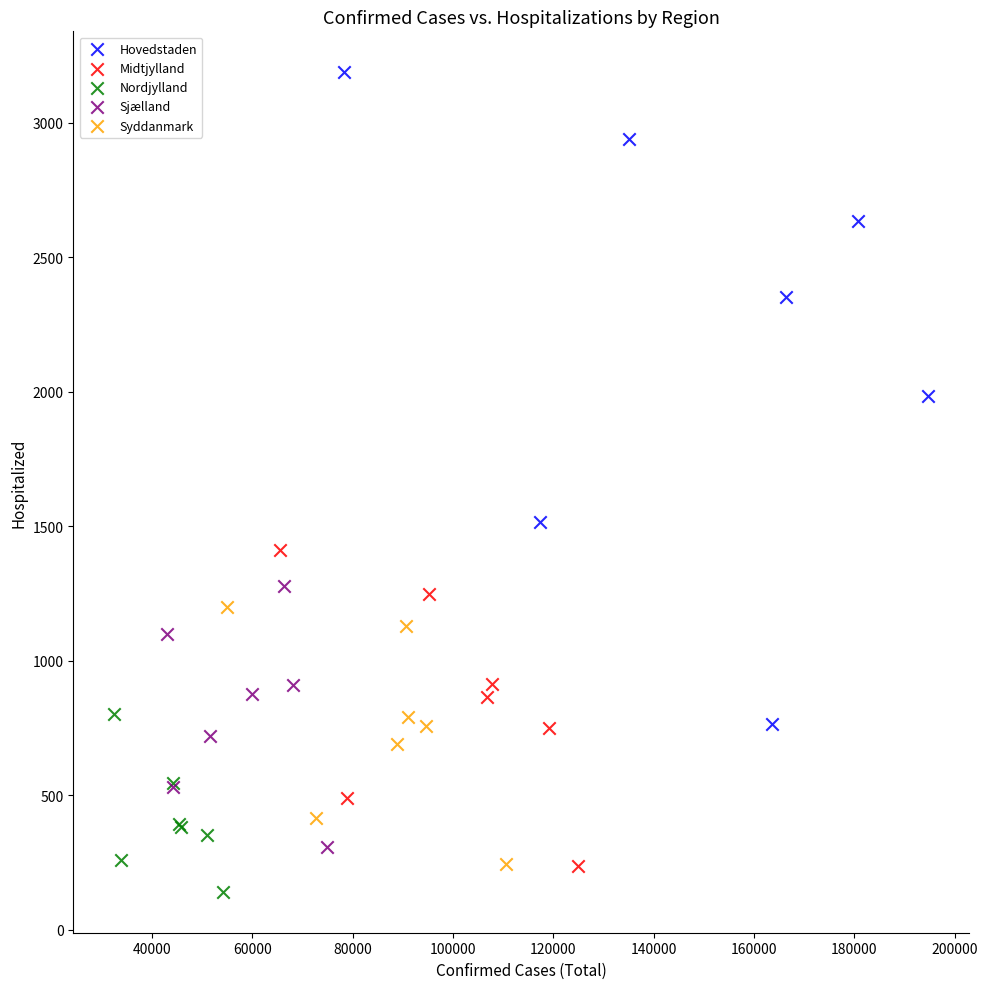

Which series has the largest Y range (max minus min)?

Hovedstaden